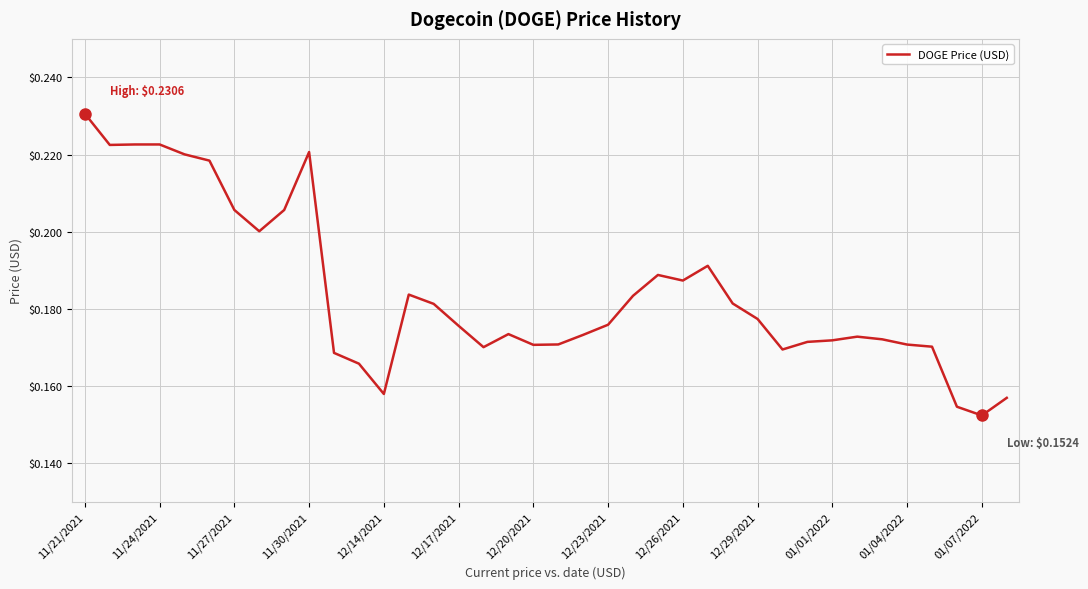

How many values are between 0 and 1?

38